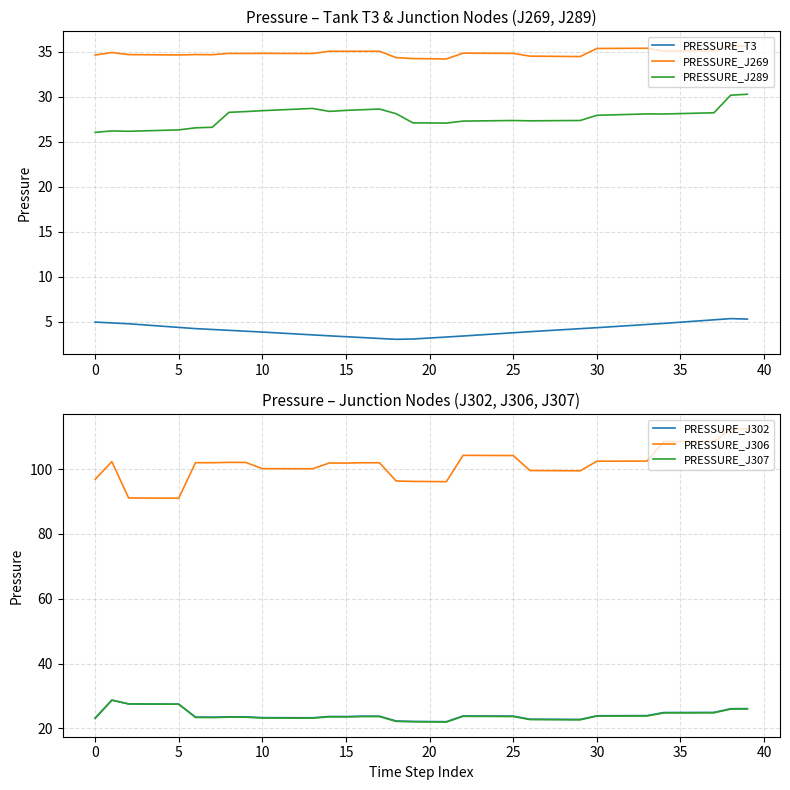

What is the difference between the PRESSURE_J289 values at 37 and 31?

0.2